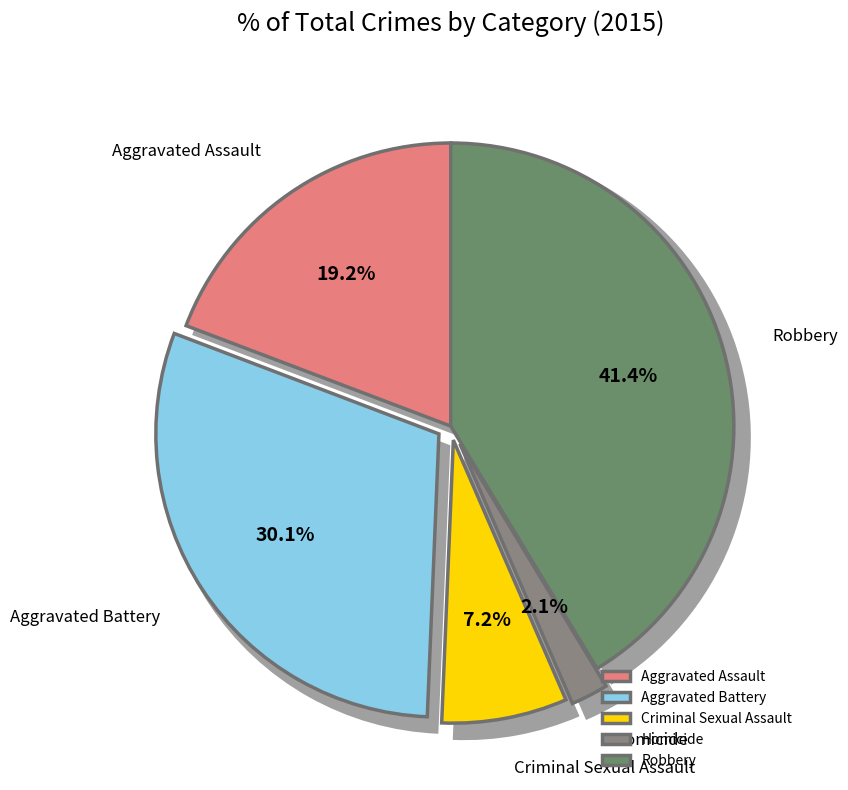

Does Aggravated Assault account for over 50% of the chart?

No